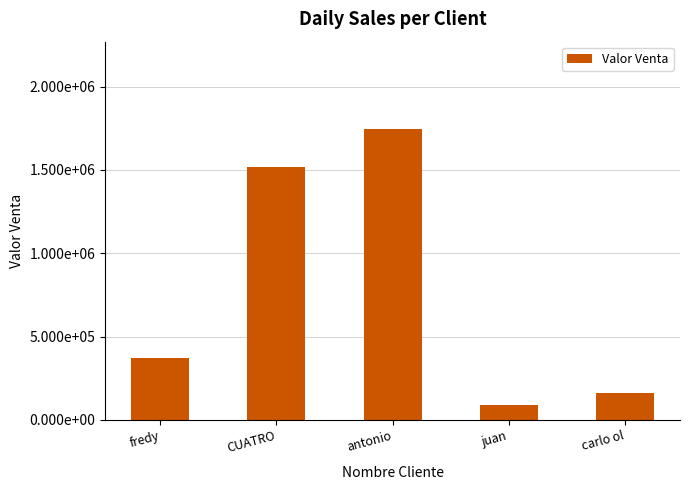

How many categories are shown in the chart?

5